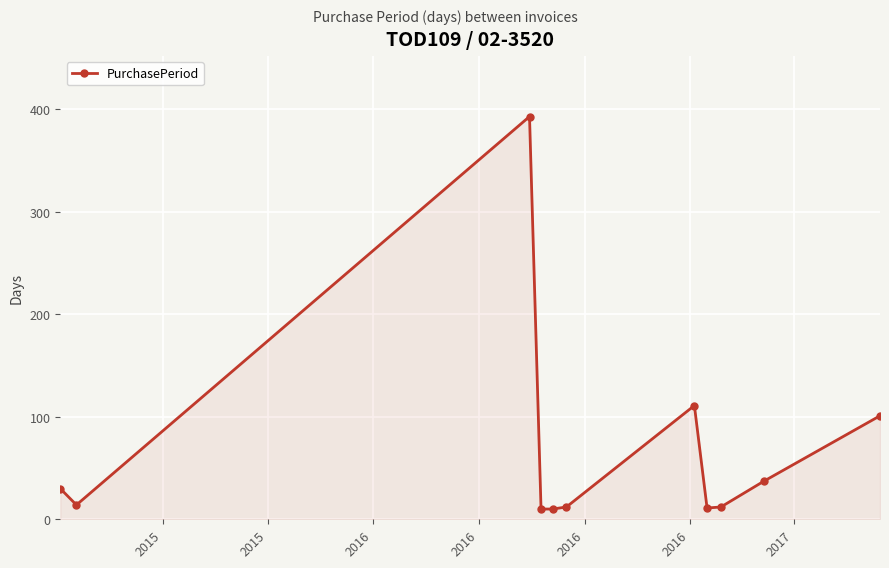

What is the average value?

67